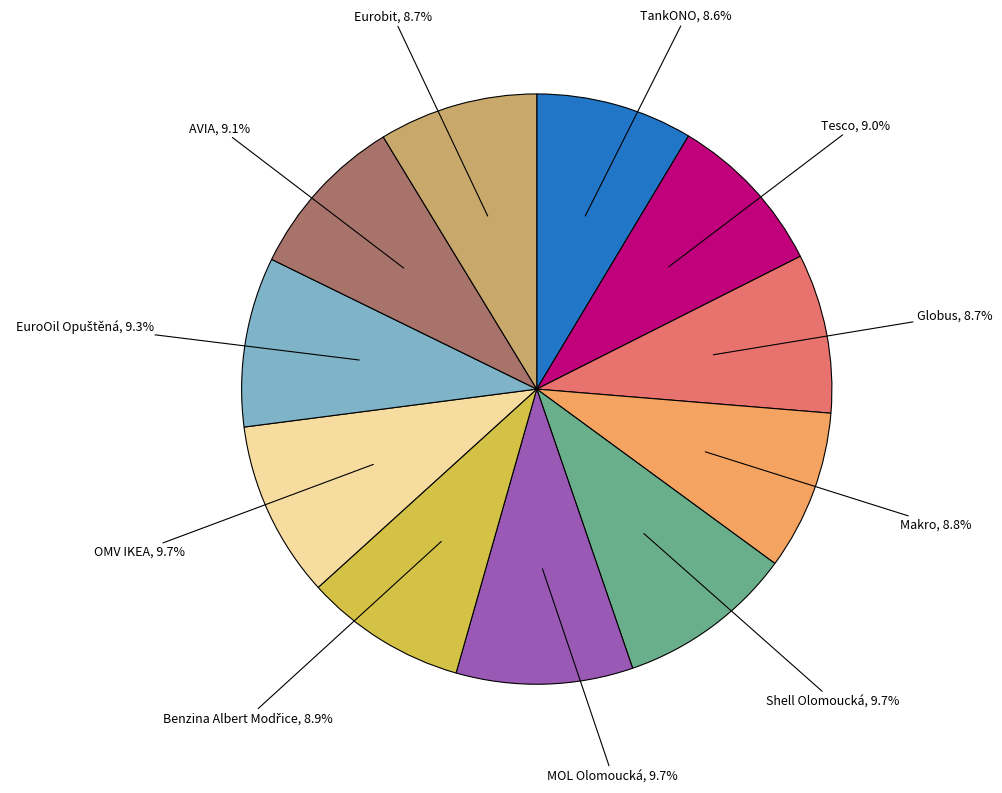

Is Tesco the majority of the pie?

No